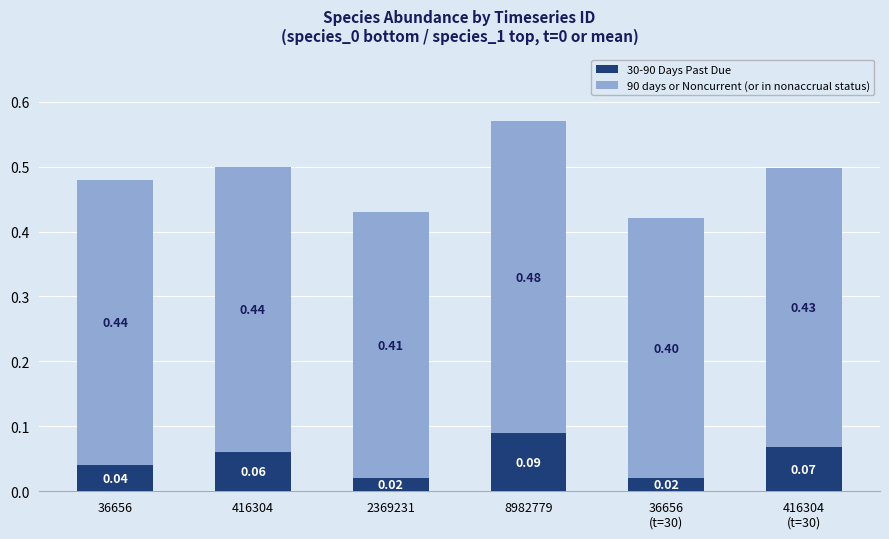

At which category is the sum across all series the highest?

8982779